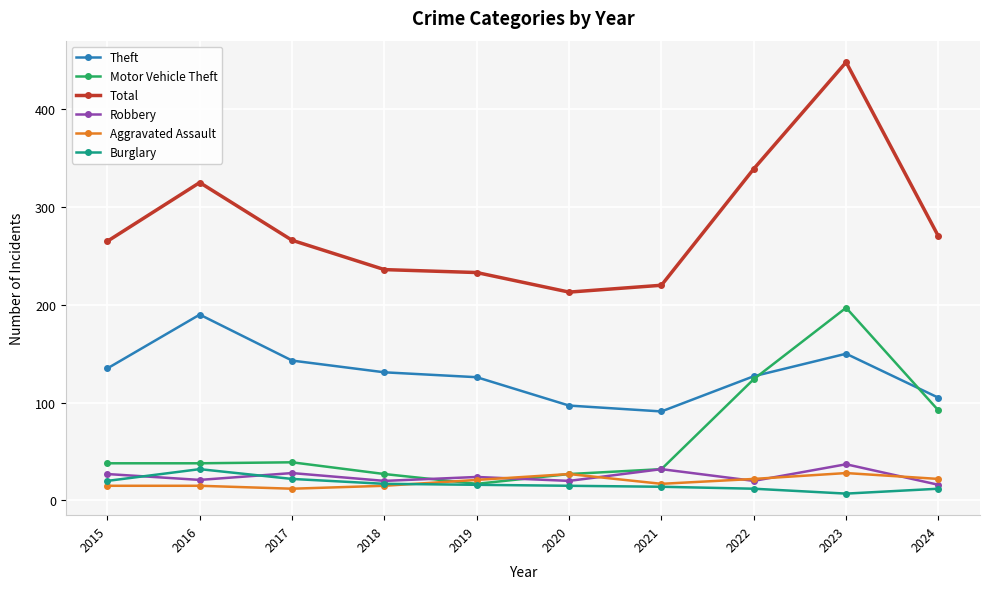

True or false: Aggravated Assault and Total intersect in this chart.

False